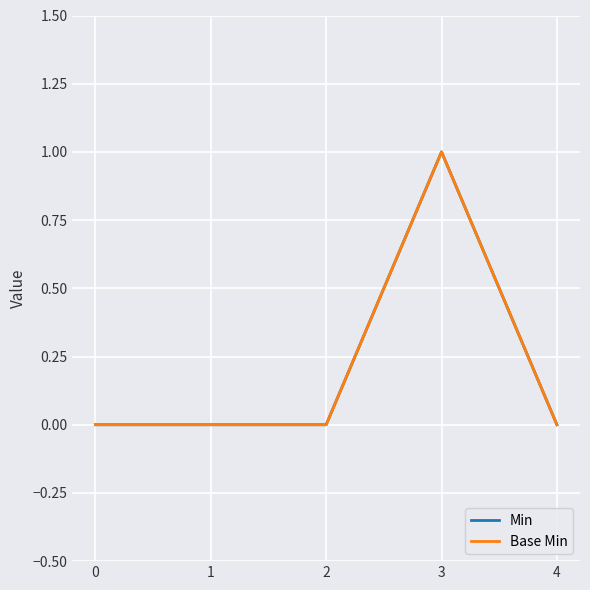

Does the chart display data point markers on the line(s)?

No